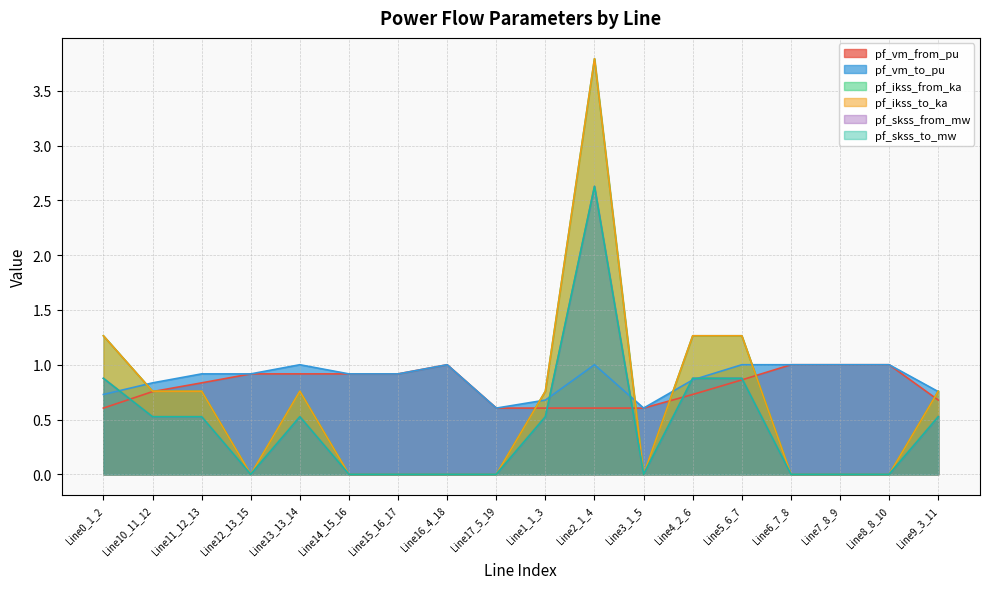

Is the value of pf_vm_to_pu at Line14_15_16 greater than the value of pf_ikss_from_ka at Line6_7_8?

Yes